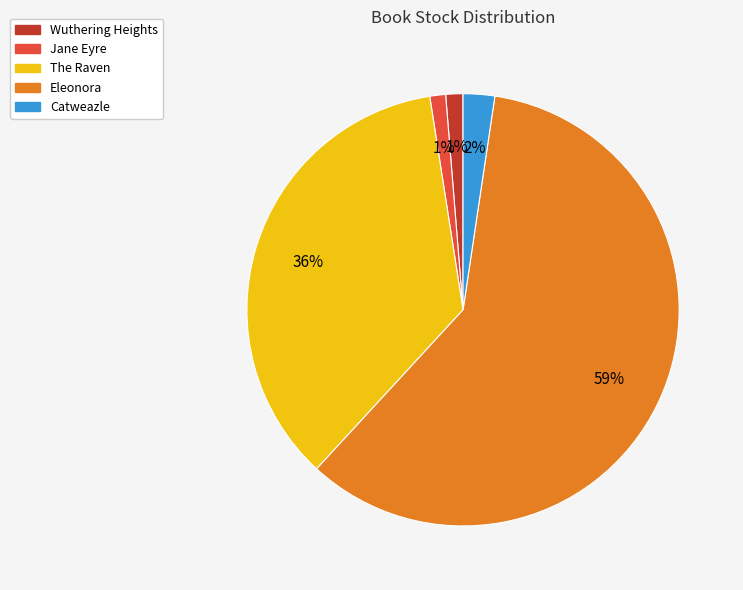

To the nearest percent, what percentage of the pie is Wuthering Heights?

1%